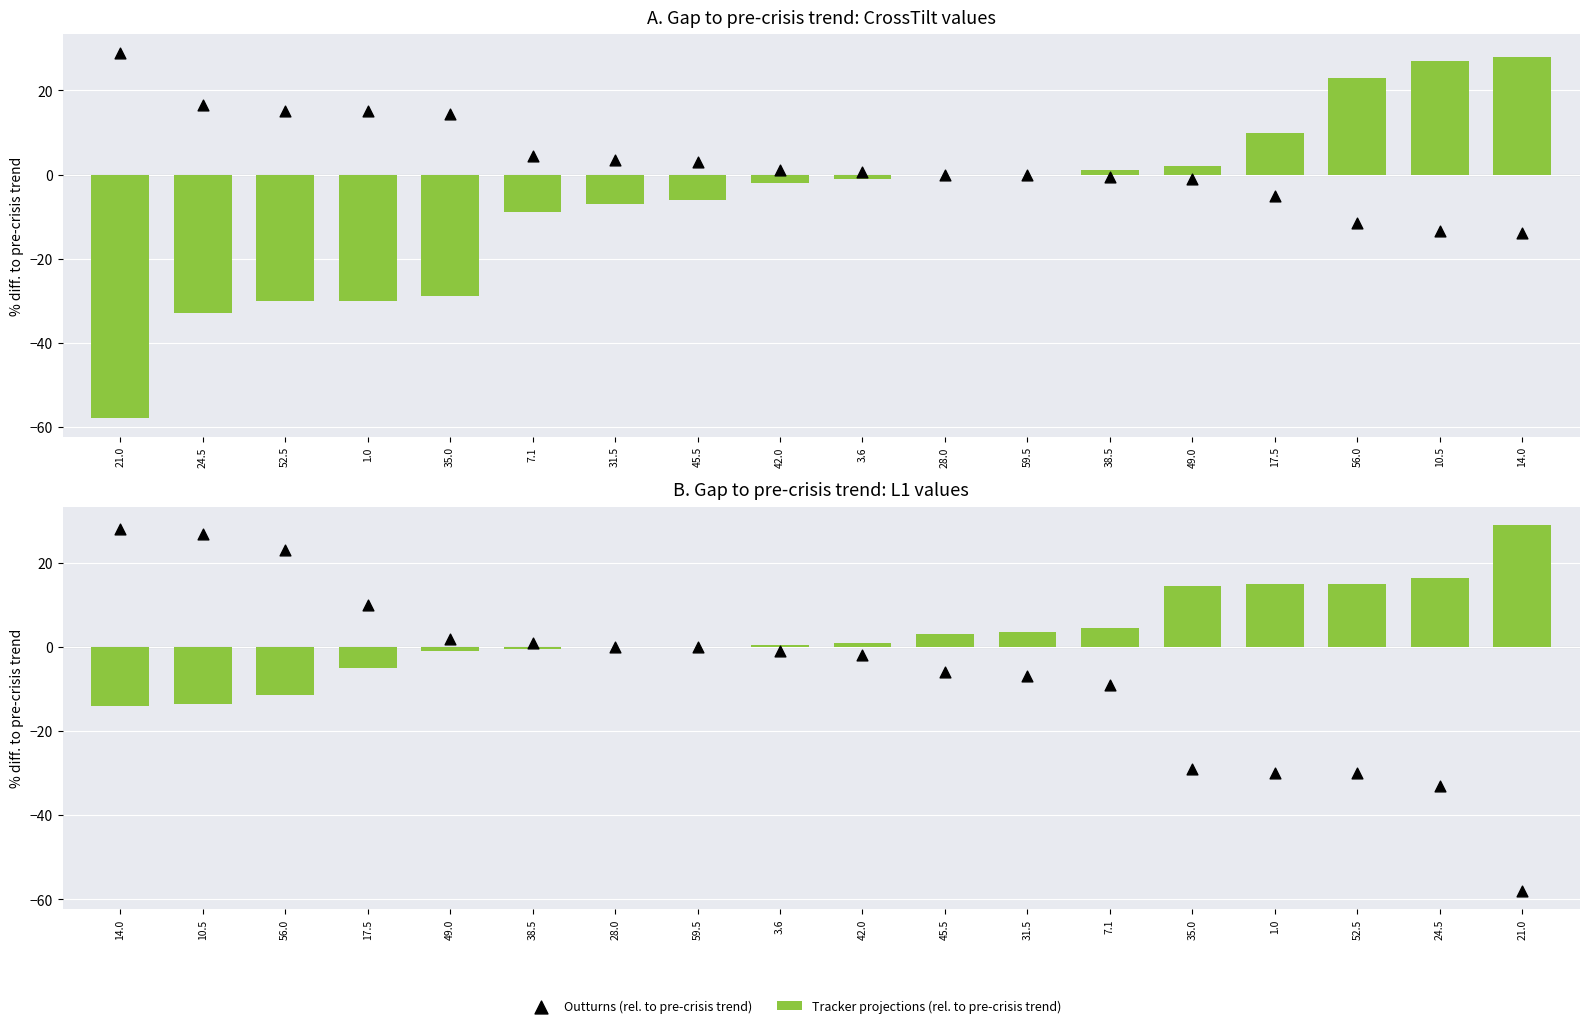

What are all the series names shown in the legend?

Tracker projections (rel. to pre-crisis trend), Outturns (rel. to pre-crisis trend)